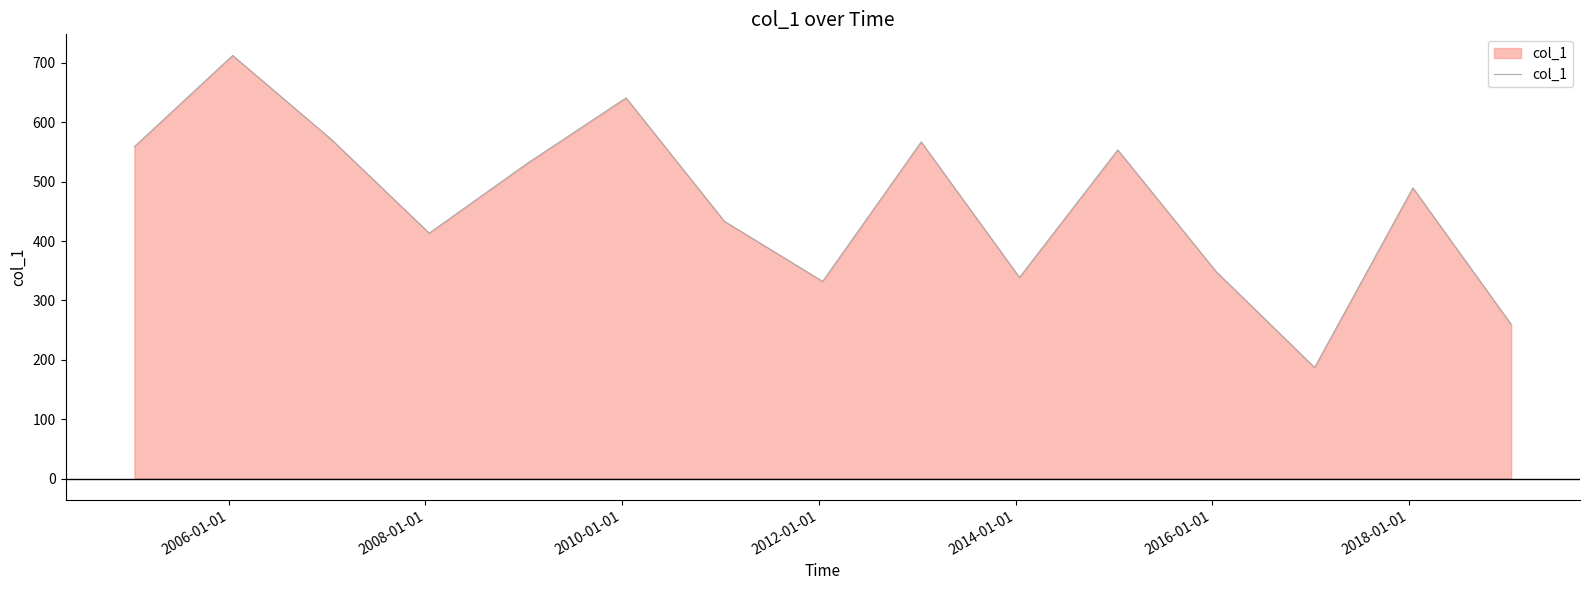

What is the maximum value shown in the chart?

712.2